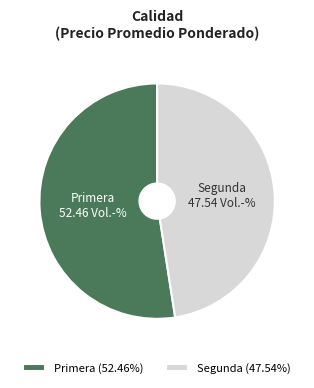

How many slices are in this pie chart?

2